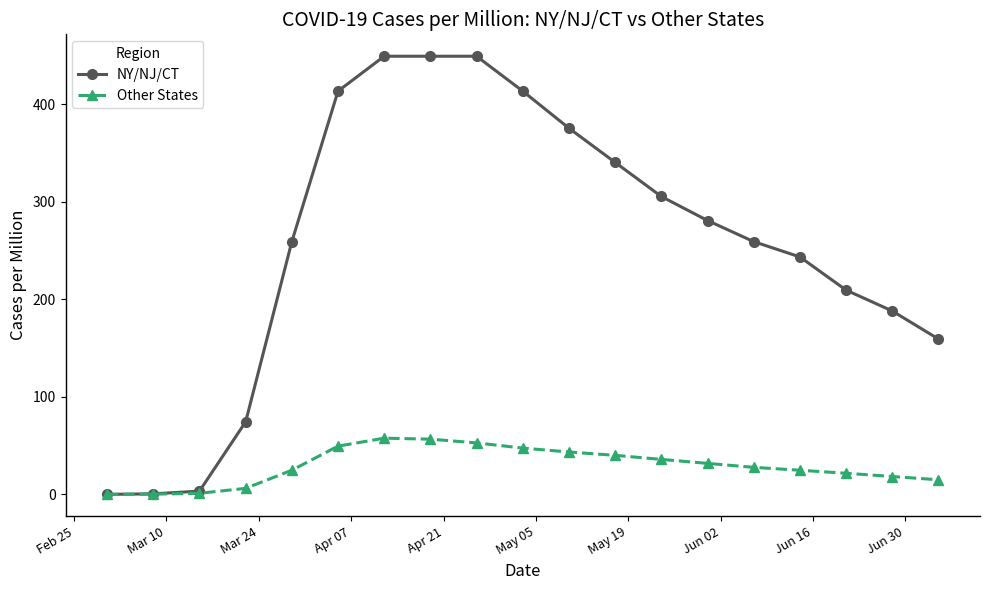

What is the value of the NY/NJ/CT point at the 16th from the left?

243.4